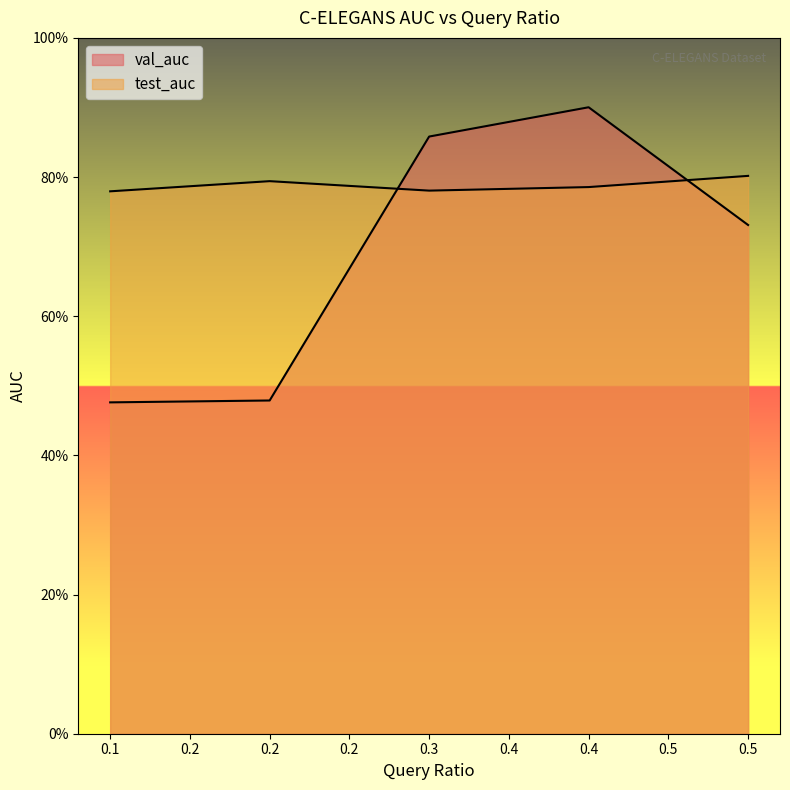

Which series has the largest total across all categories?

test_auc